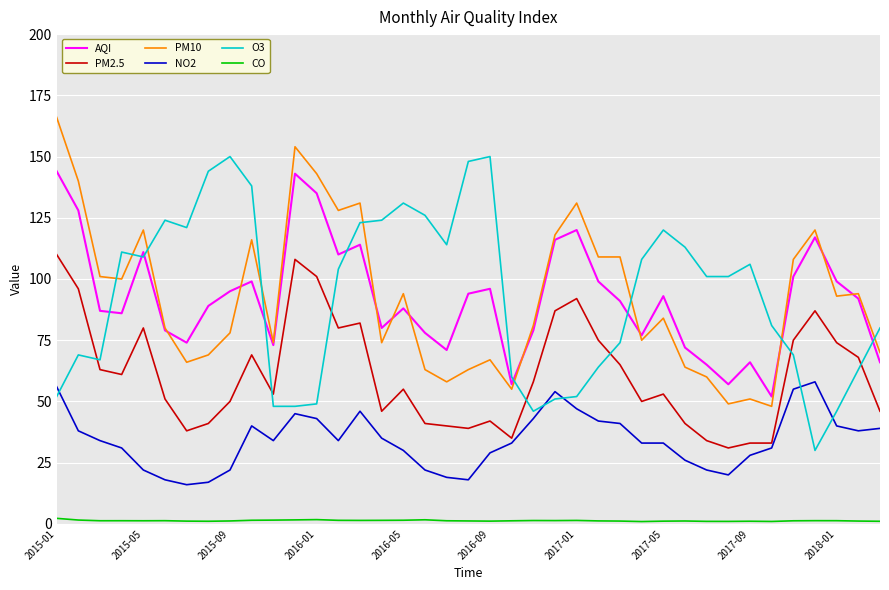

What is the greatest value displayed?

166.0